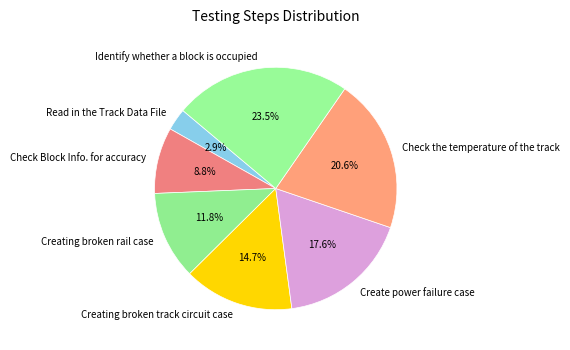

To the nearest percent, what portion does Creating broken rail case represent?

12%